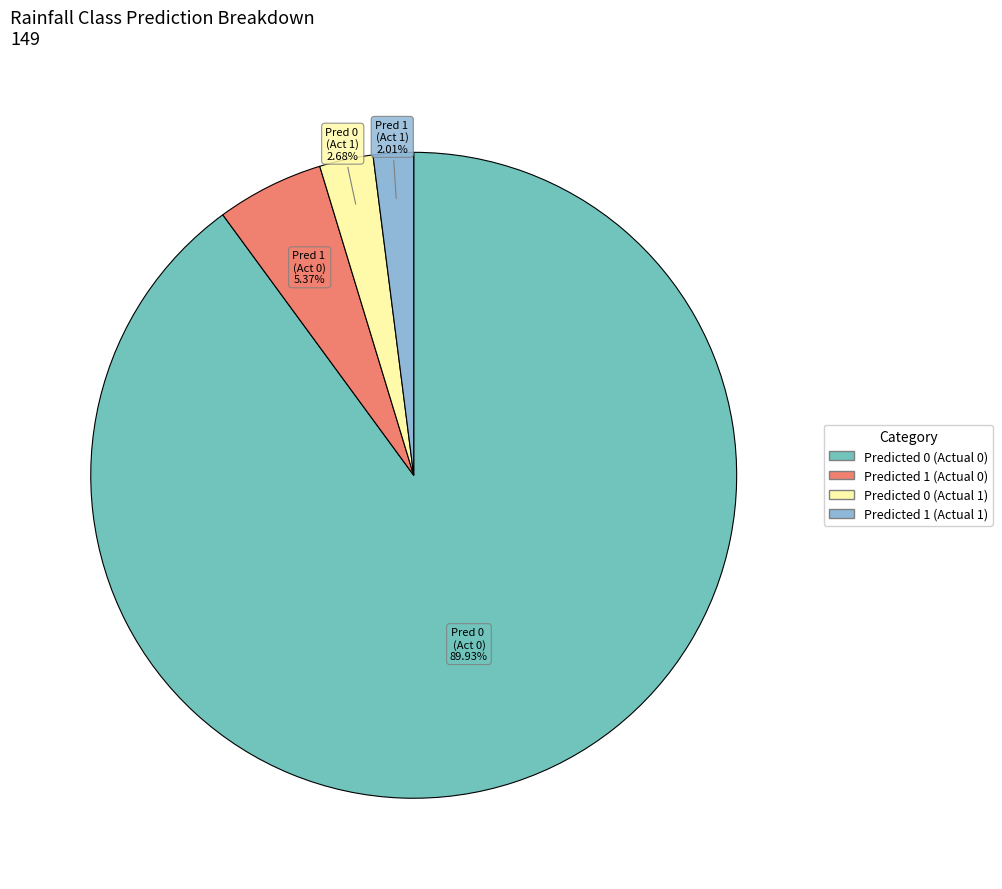

Approximately how many times larger is the value at Predicted 0 (Actual 1) compared to Predicted 1 (Actual 1)?

1.3